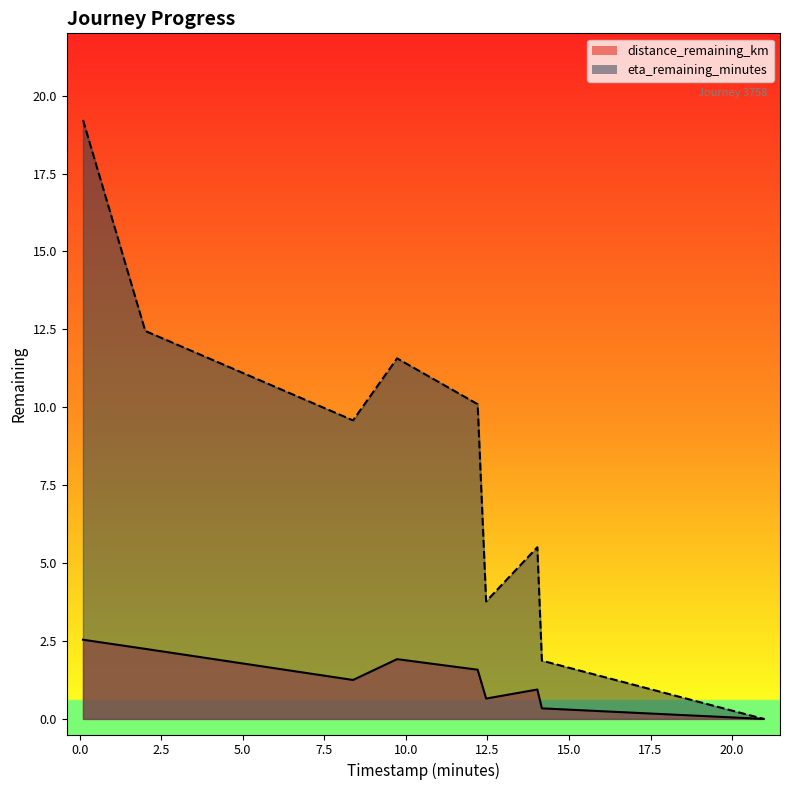

Which label corresponds to the largest value in the chart?

0.1